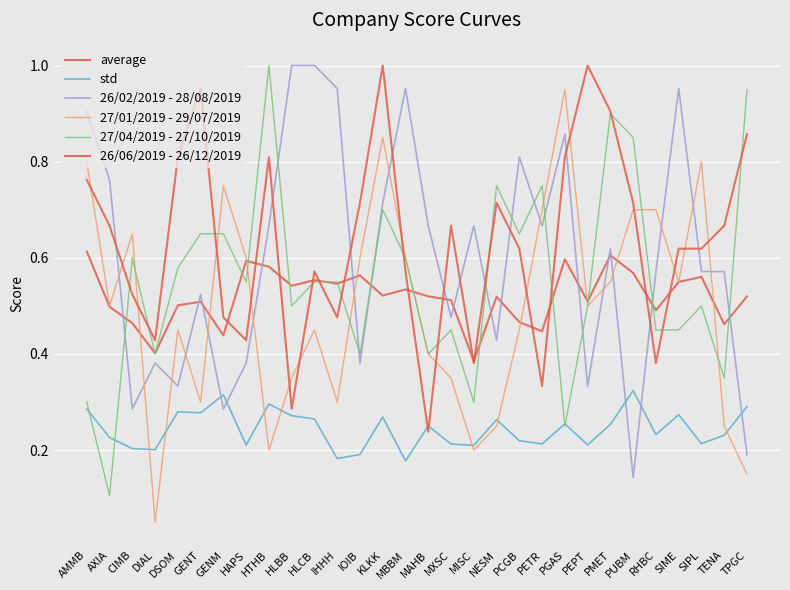

At which category is the sum across all series the highest?

KLKK